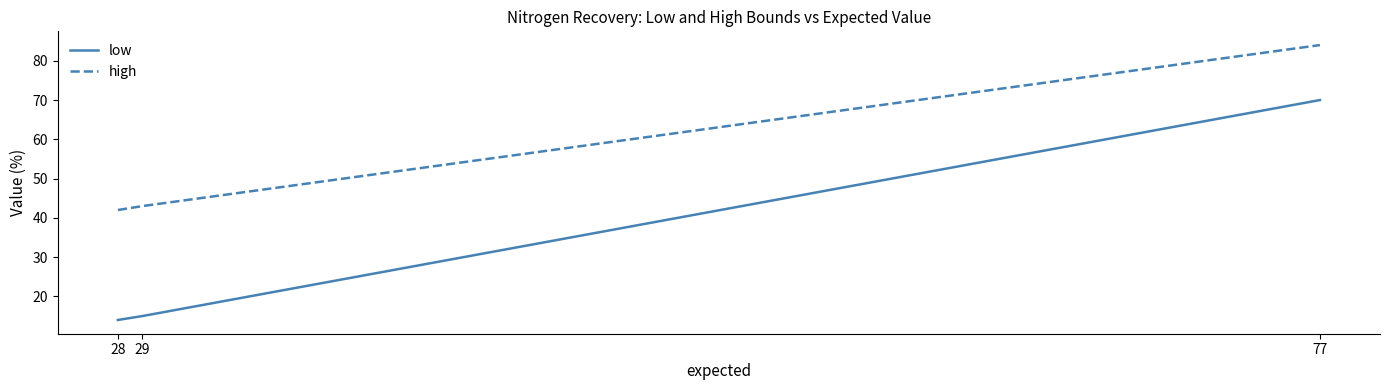

Reading left to right, list all the values displayed in this chart.

low: 28=14	29=15	77=70
high: 28=42	29=43	77=84